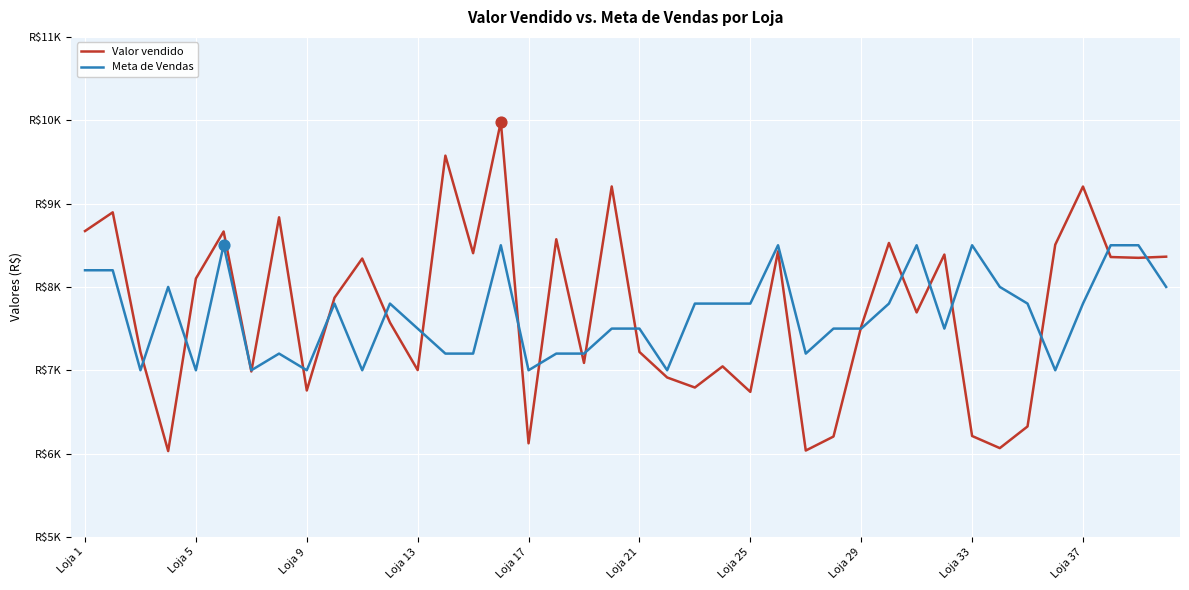

What are all the series names shown in the legend?

Valor vendido, Meta de Vendas